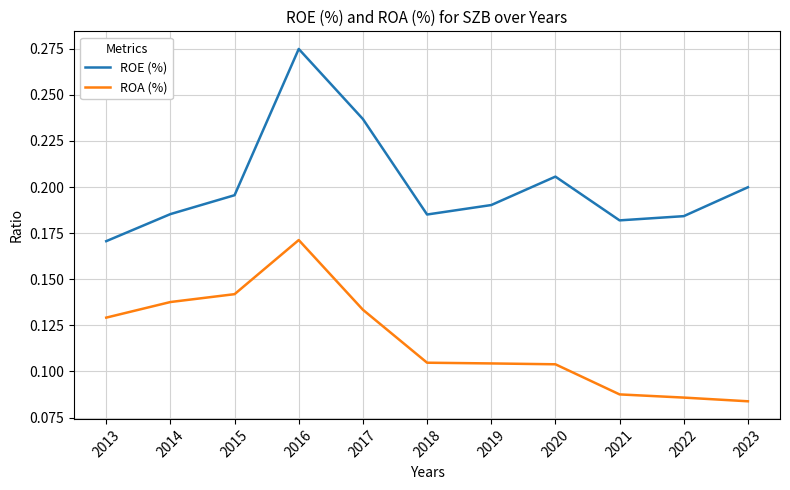

List the series in order of their peak value, lowest first.

ROA (%), ROE (%)